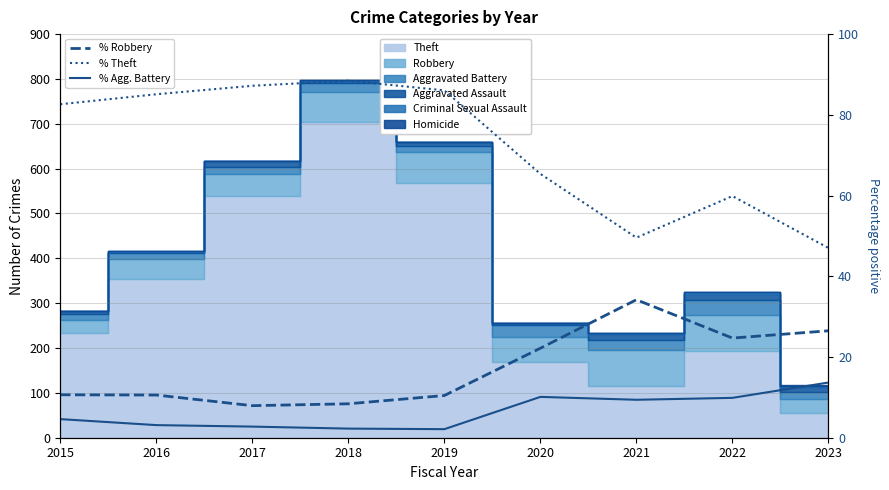

Between 2019 and 2023, which series saw the biggest shift?

% Theft